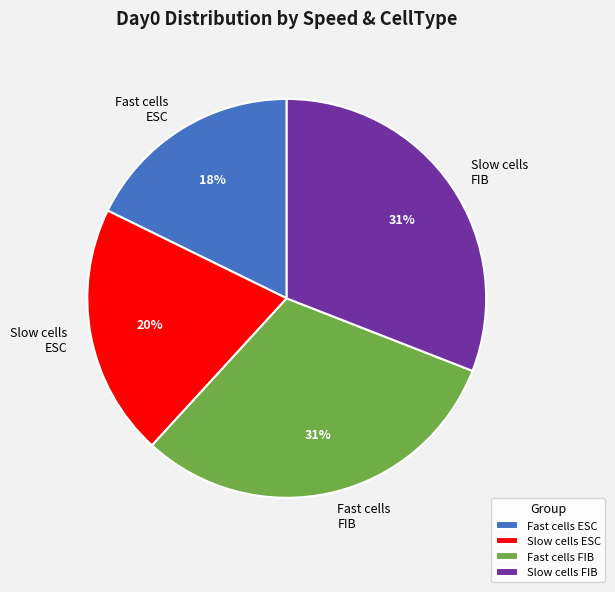

The Fast cells FIB slice represents 23% of the pie. True or false?

False